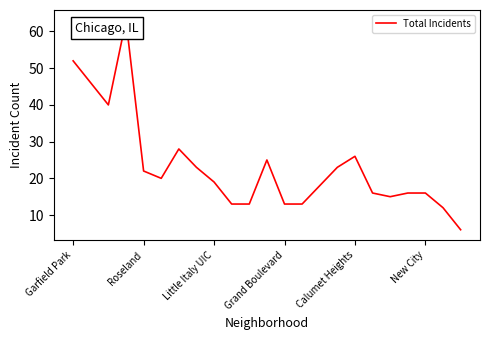

What is the difference between the maximum and minimum values?

57